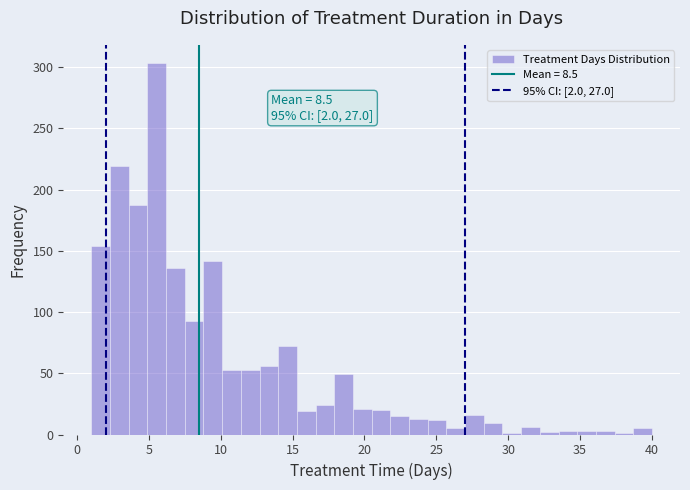

Read against the x-axis, roughly where is the centre of the tallest bar?

5.5